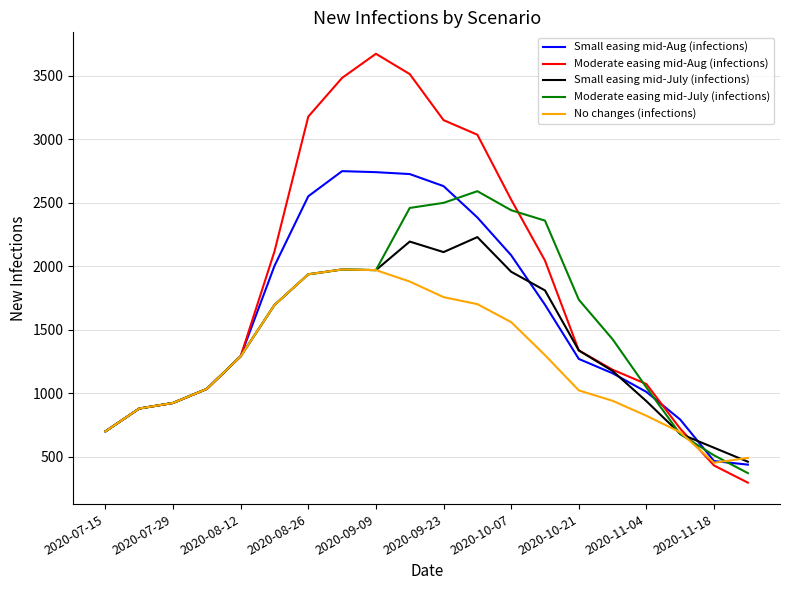

Which series has the widest spread of values?

Moderate easing mid-Aug (infections)